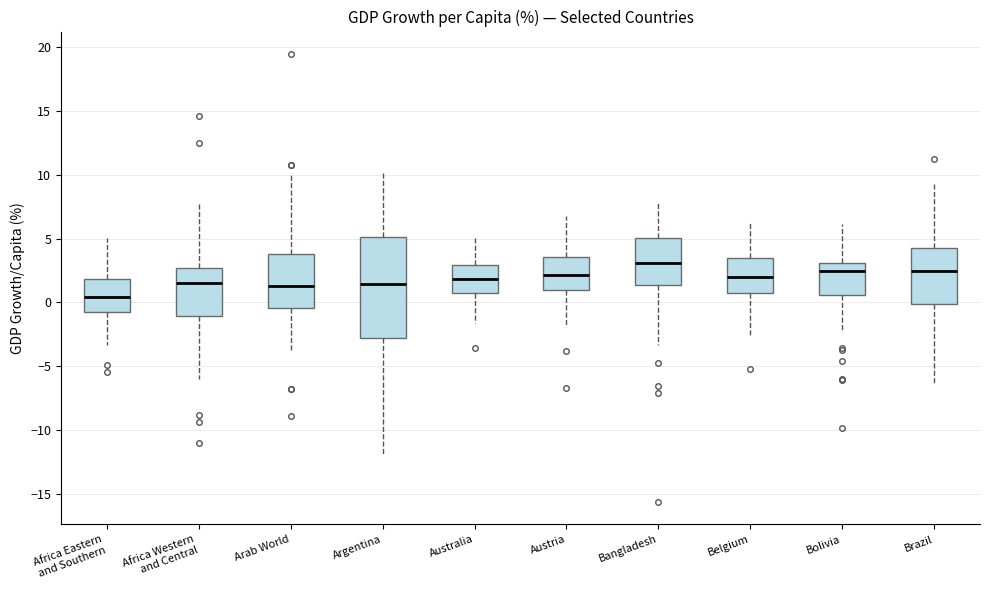

Reading left to right, transcribe this box plot: for each box, give where its median line is, the range the box spans, and where its two whiskers end, as read against the y-axis. The values are not printed on the chart, so give them approximately, as read against the axis.

Africa Eastern and Southern: median 0.5, box -1.0 to 2.0, whiskers -3.5 to 5.0
Africa Western and Central: median 1.5, box -1.0 to 2.5, whiskers -6.0 to 8.0
Arab World: median 1.5, box -0.5 to 4.0, whiskers -4.0 to 10.0
Argentina: median 1.5, box -3.0 to 5.0, whiskers -12.0 to 10.0
Australia: median 2.0, box 0.5 to 3.0, whiskers -1.5 to 5.0
Austria: median 2.0, box 1.0 to 3.5, whiskers -2.0 to 6.5
Bangladesh: median 3.0, box 1.5 to 5.0, whiskers -3.5 to 8.0
Belgium: median 2.0, box 0.5 to 3.5, whiskers -2.5 to 6.5
Bolivia: median 2.5, box 0.5 to 3.0, whiskers -2.5 to 6.0
Brazil: median 2.5, box 0.0 to 4.5, whiskers -6.5 to 9.0